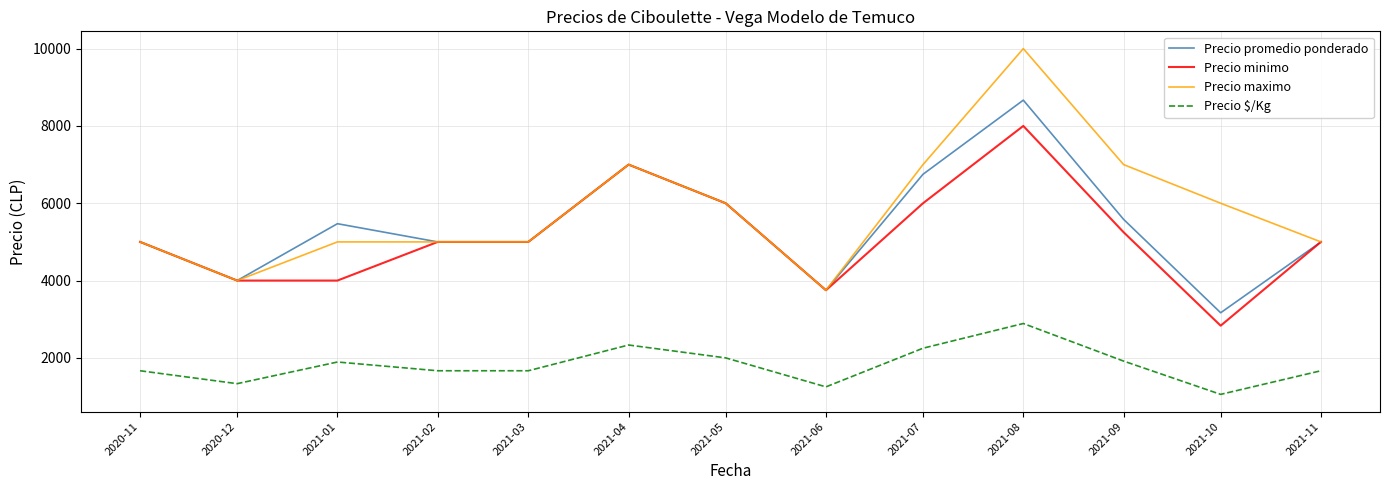

At how many categories does at least one series exceed 1713?

13